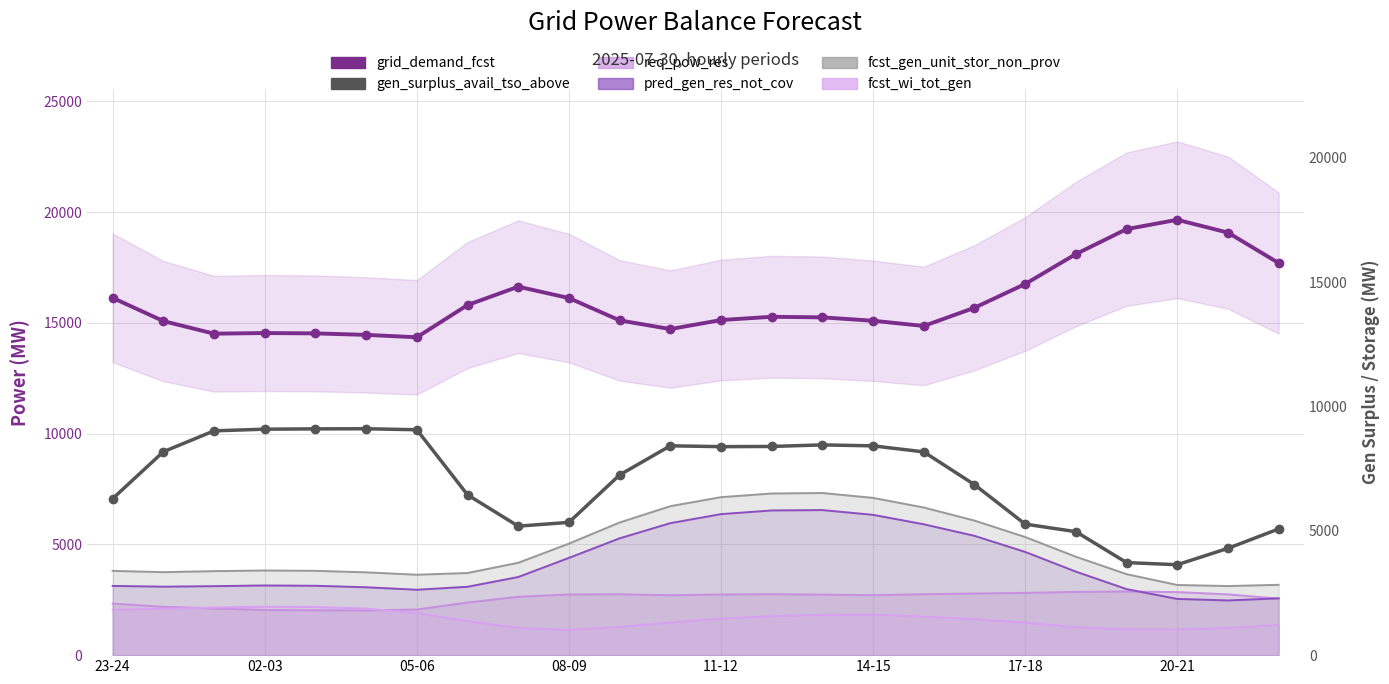

True or false: grid_demand_fcst and gen_surplus_avail_tso_above intersect in this chart.

False